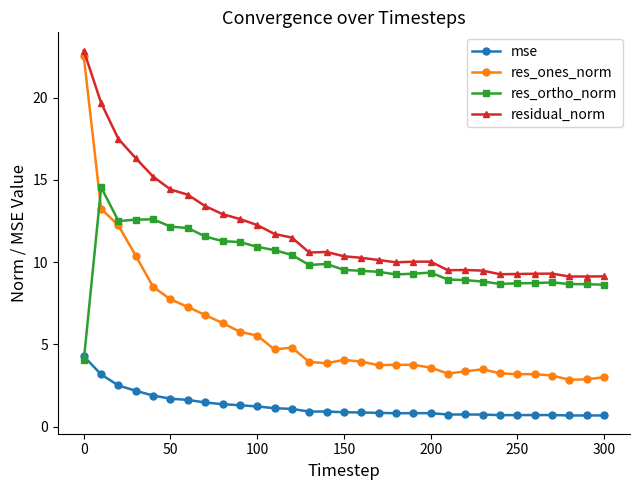

True or false: mse and residual_norm cross at least once.

False